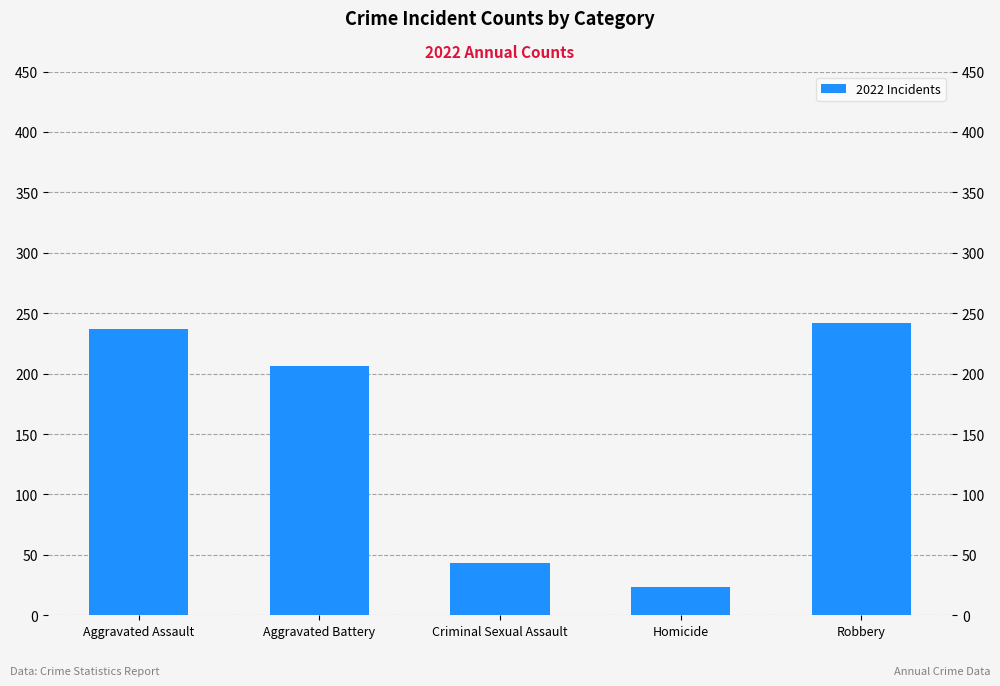

What is the smallest value displayed?

23